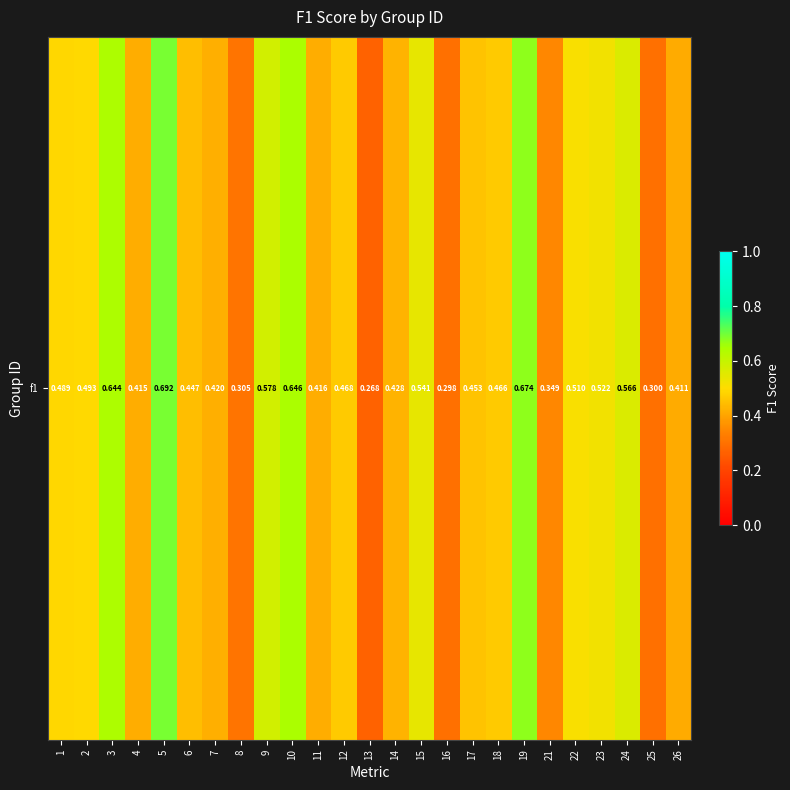

Is it true that the value at 14 is 0.1?

False